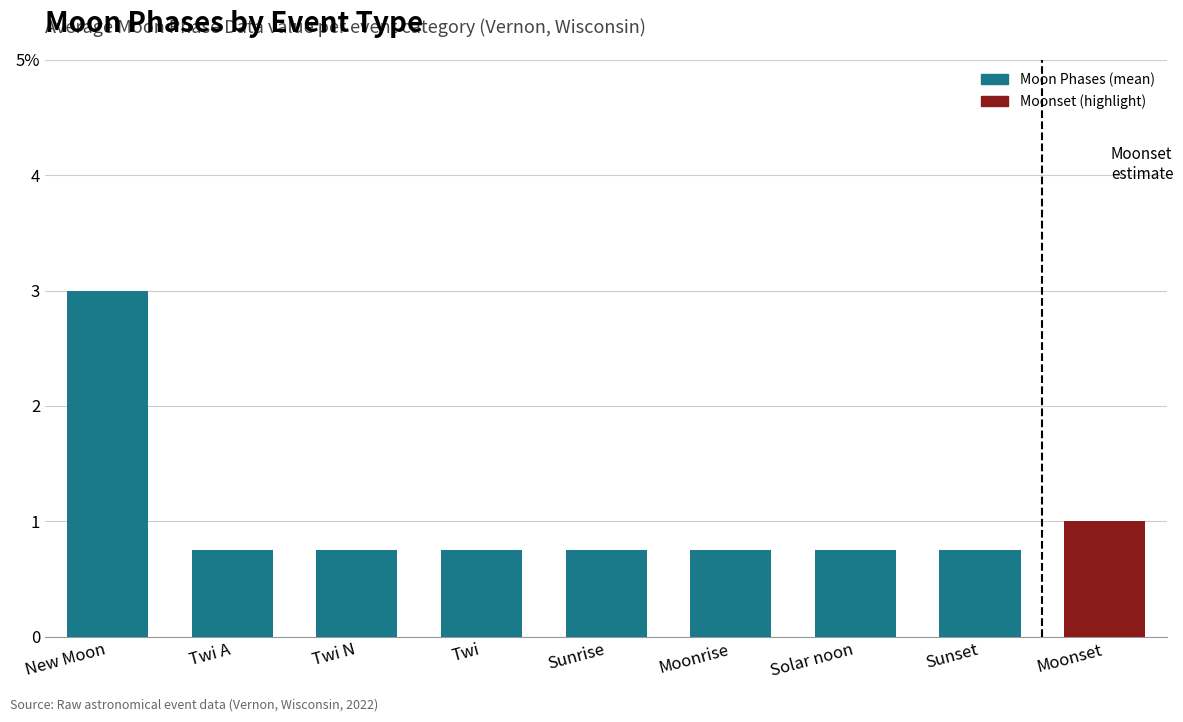

Count the values in the range 0 to 1.

8